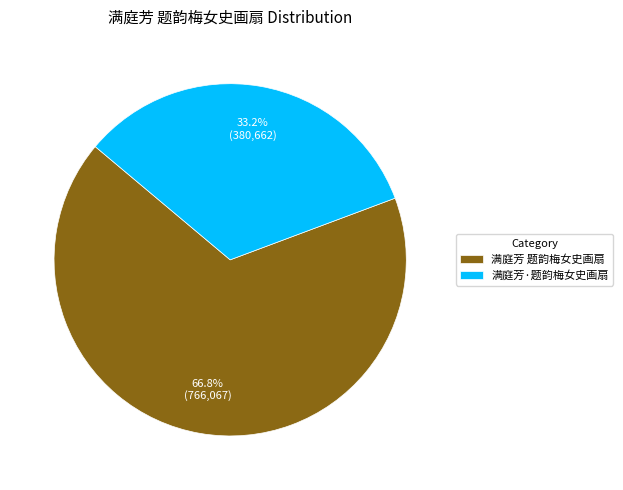

To the nearest percent, what is the difference between the largest and smallest slice percentages?

34%